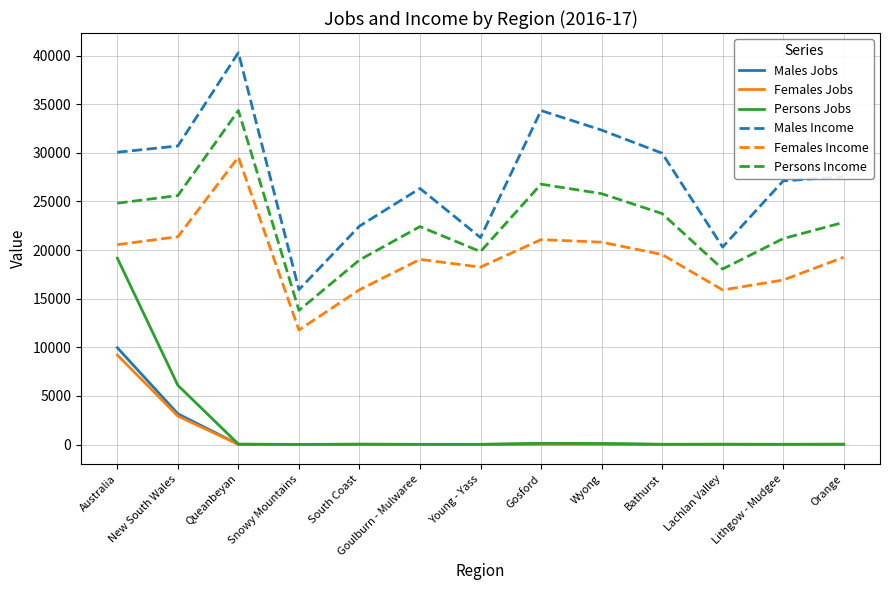

The Females Income series shows 20555.0 at Australia. True or false?

True